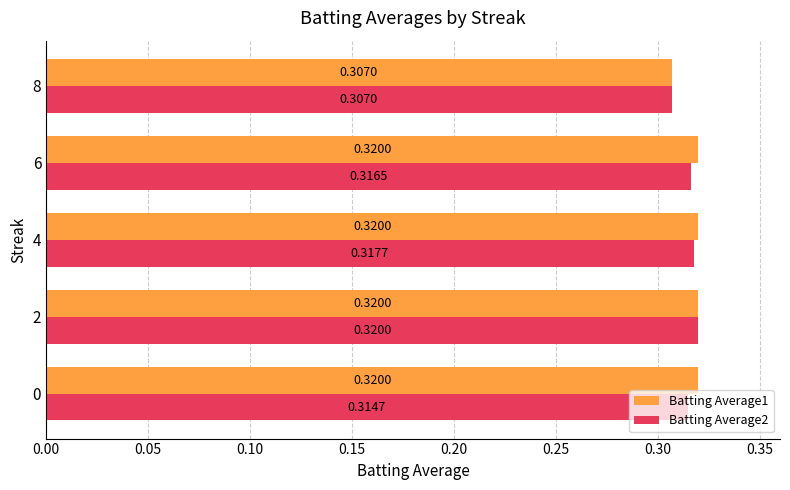

What are all the series names shown in the legend?

Batting Average1, Batting Average2